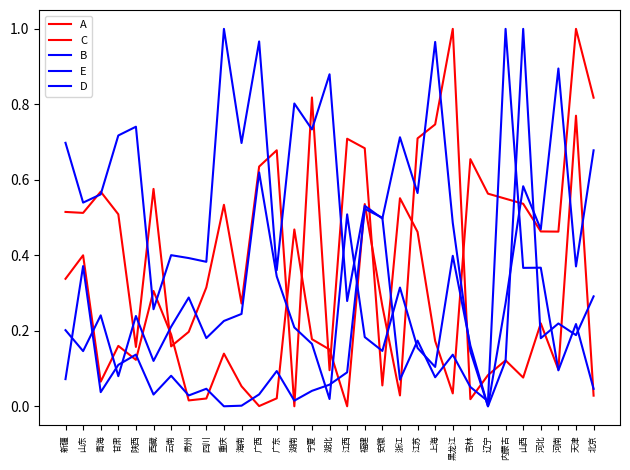

Does the chart display data point markers on the line(s)?

No